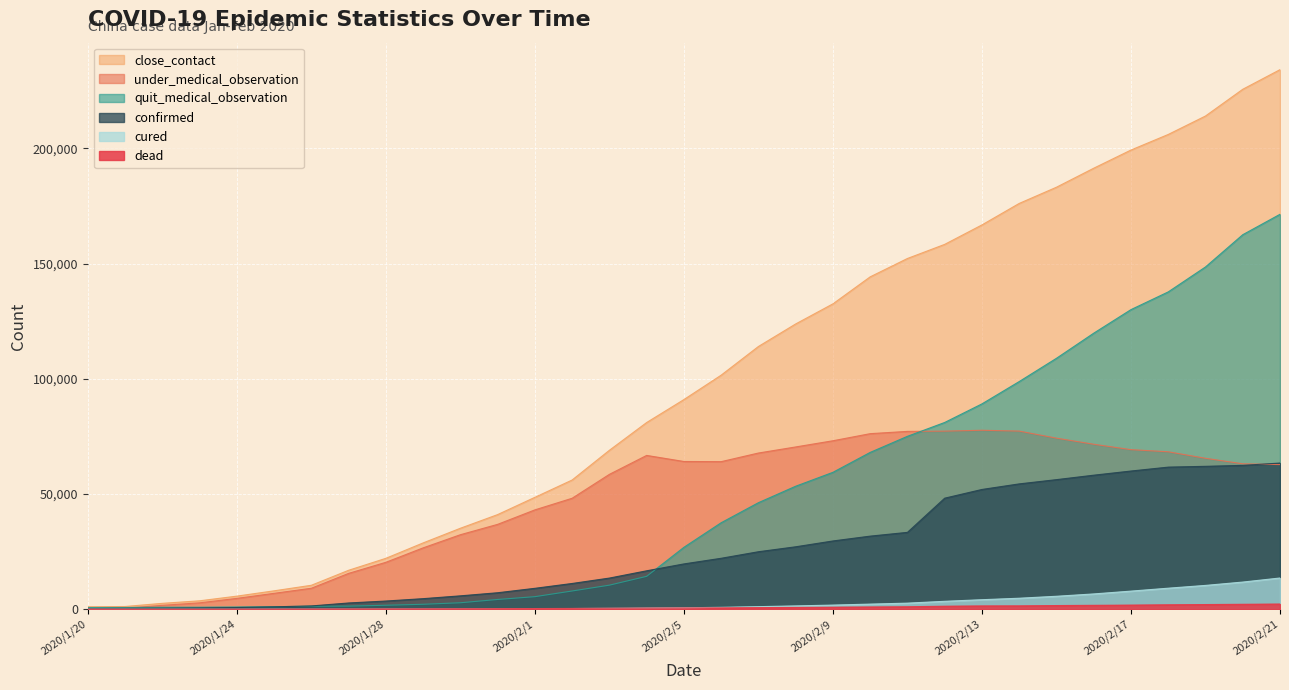

What is the difference between the maximum and minimum values in the confirmed series?

63184